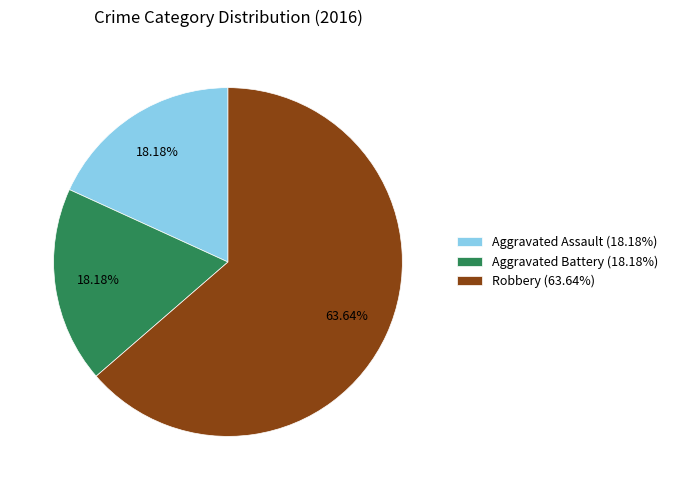

Is there any slice that represents more than half of the pie?

Yes